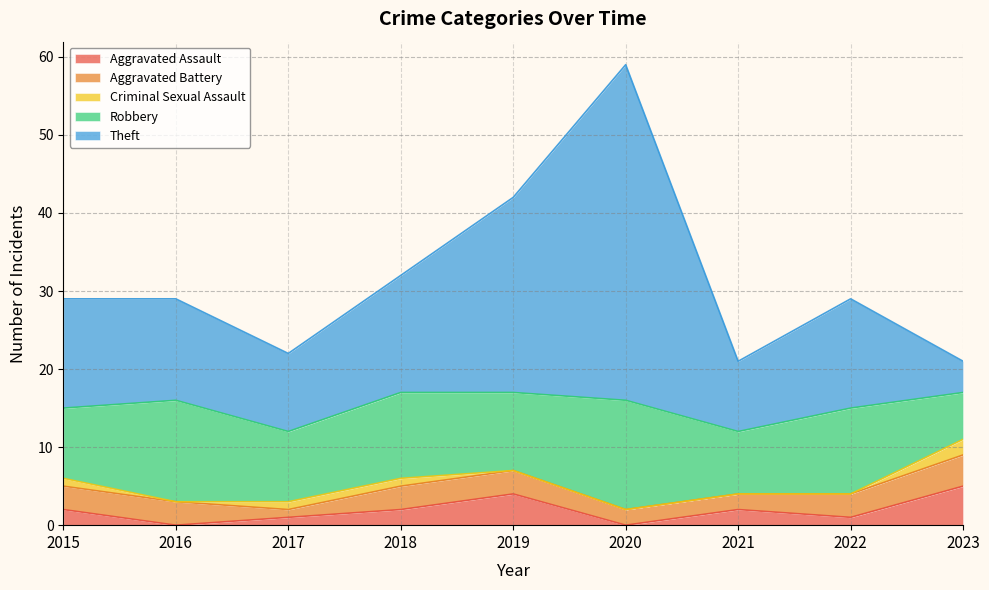

What is the highest value of the Robbery series?

14